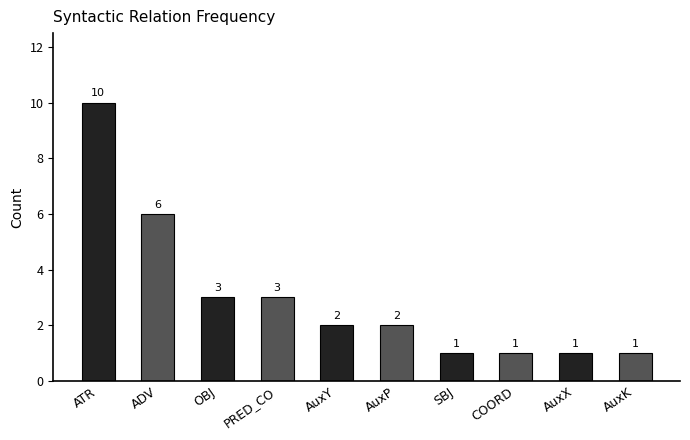

Which has a higher value, AuxK or ATR?

ATR